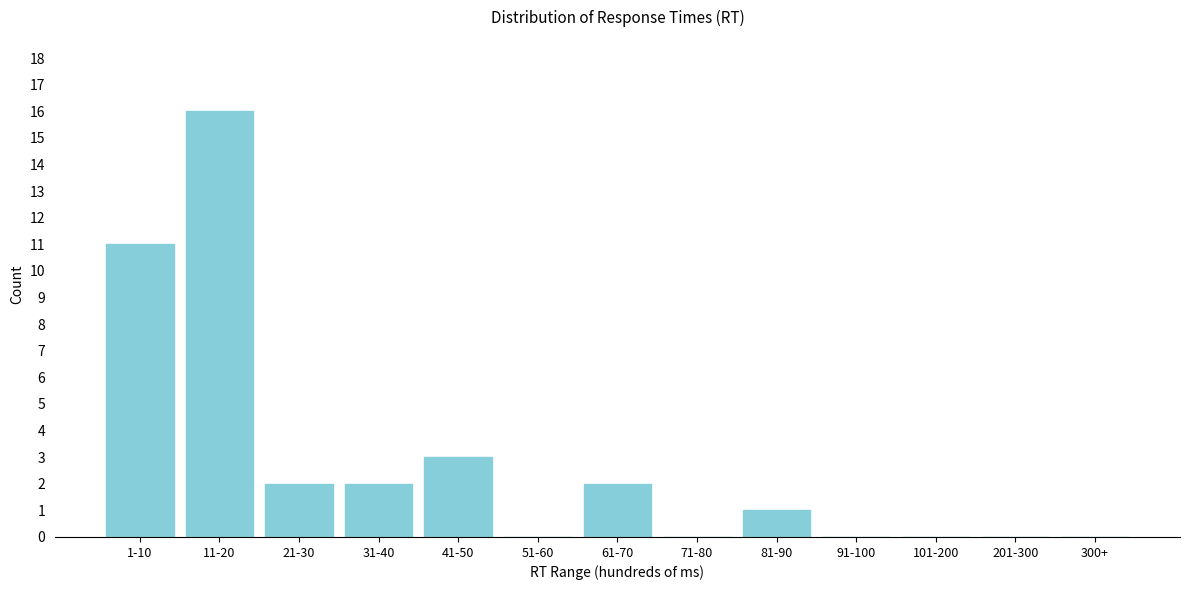

Reading left to right, list all the values displayed in this chart.

1-10=11	11-20=16	21-30=2	31-40=2	41-50=3	51-60=0	61-70=2	71-80=0	81-90=1	91-100=0	101-200=0	201-300=0	300+=0